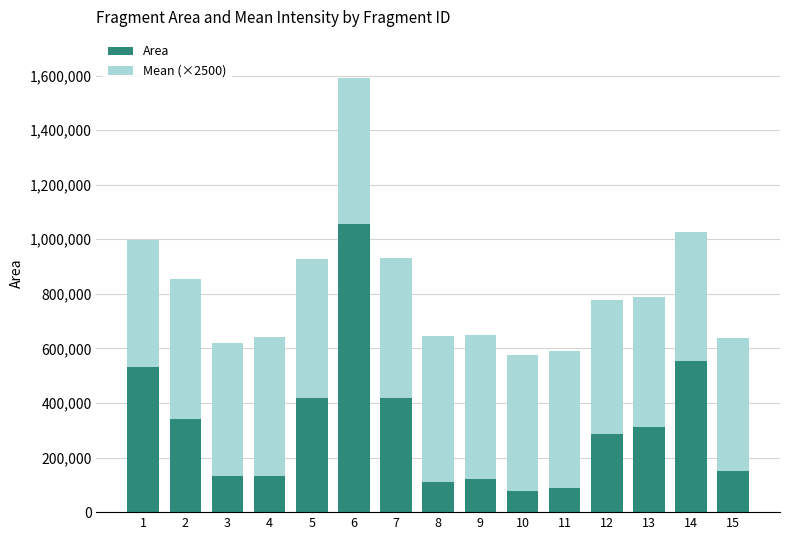

What is the total value across all series at 11?

589499.0